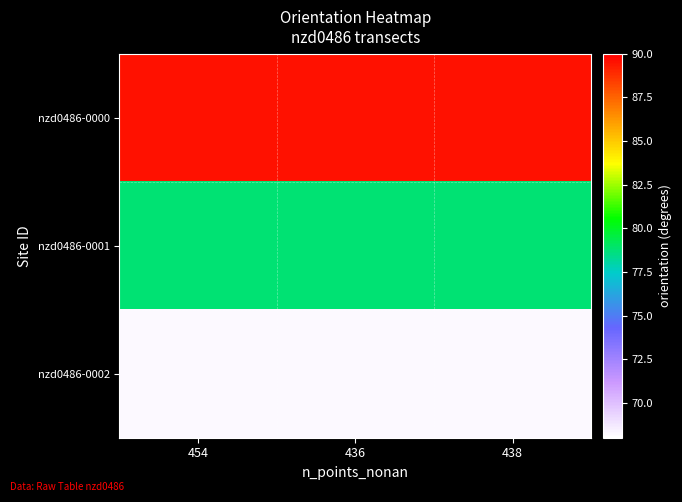

Which has a higher value, 454 or 436?

454